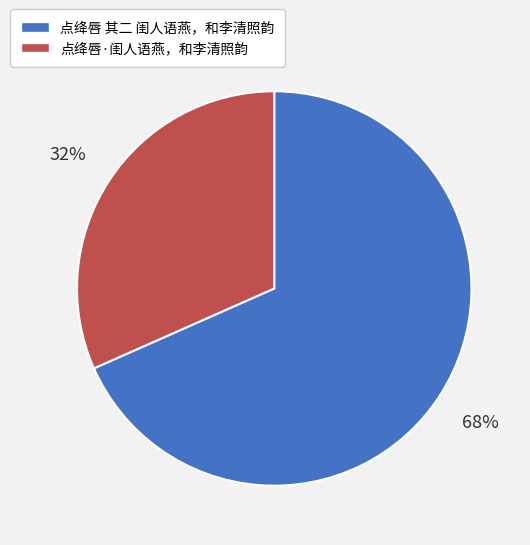

Is it true that 点绛唇·闺人语燕，和李清照韵 is 26% of the pie?

False